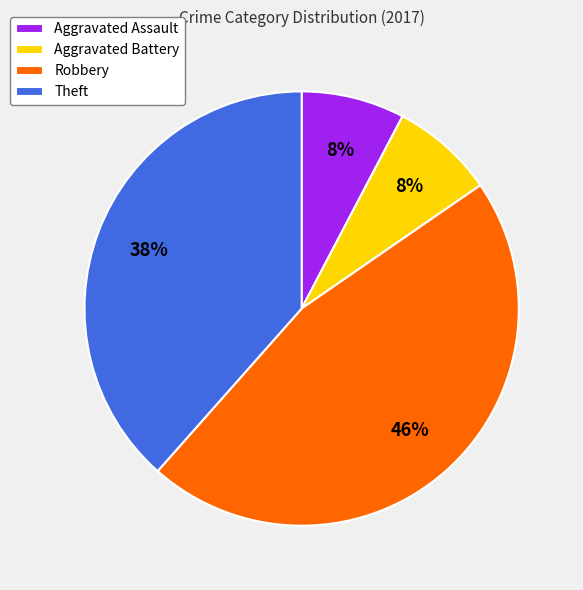

Is the sum of Theft and Aggravated Battery greater than half?

No